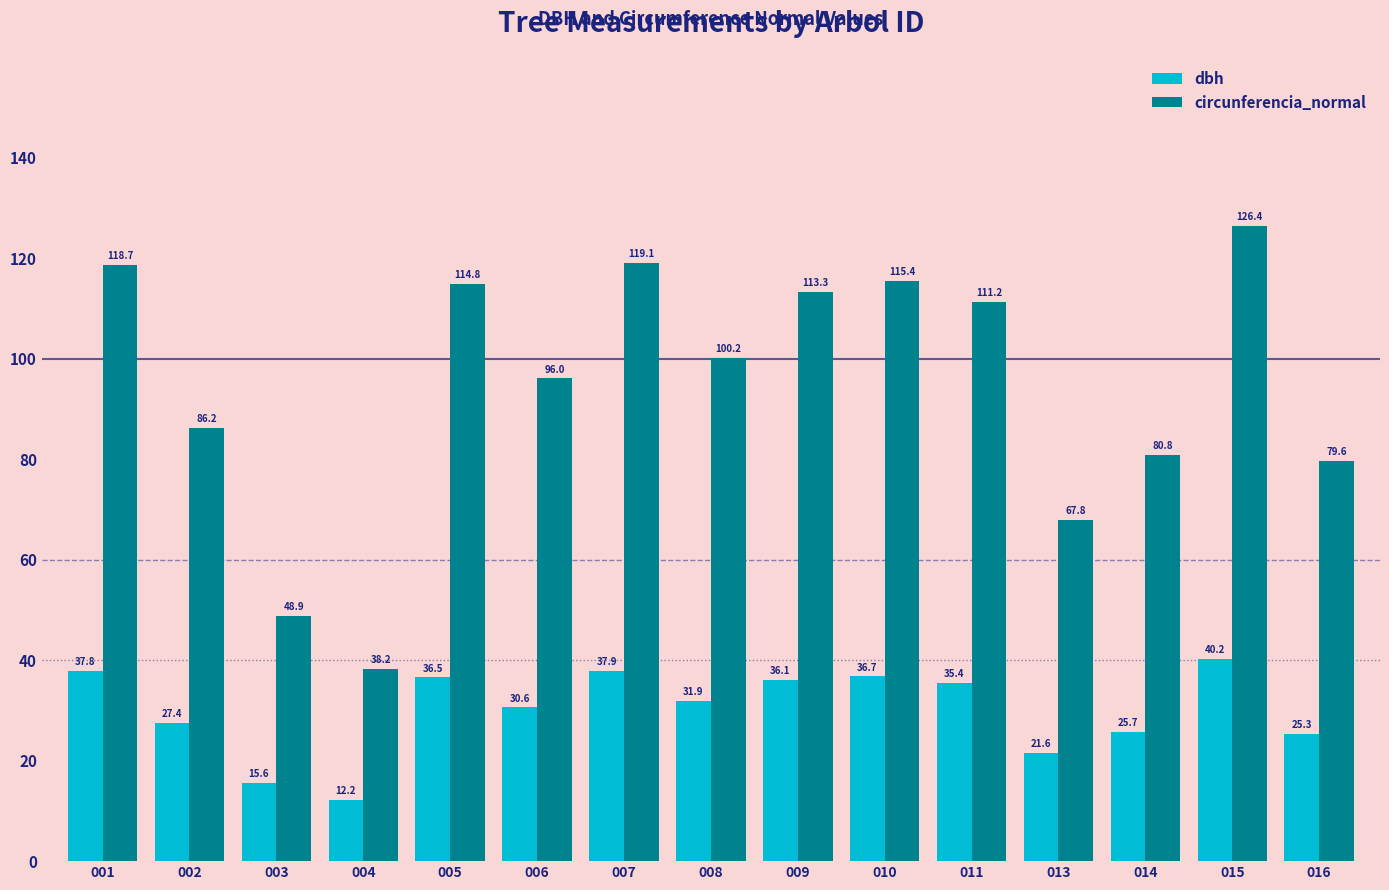

How many values in the circunferencia_normal series are below 100?

7